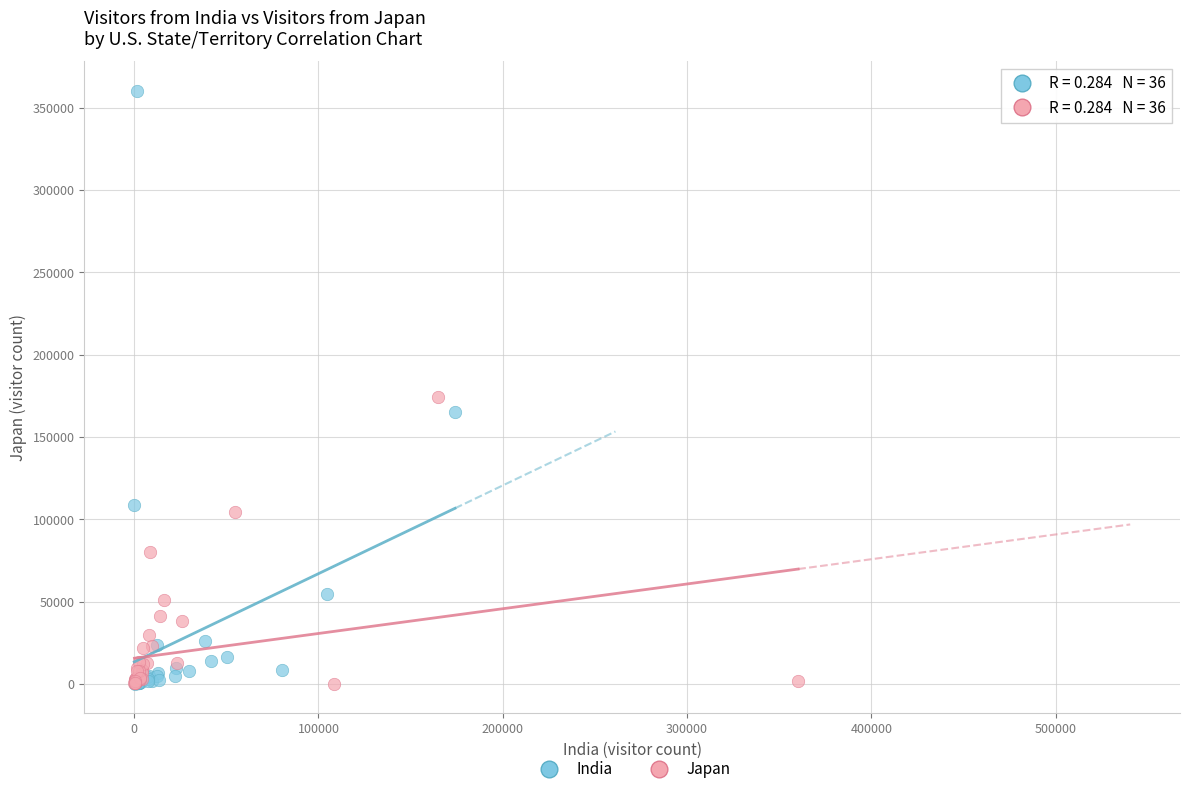

Which series reaches the maximum Y coordinate?

India